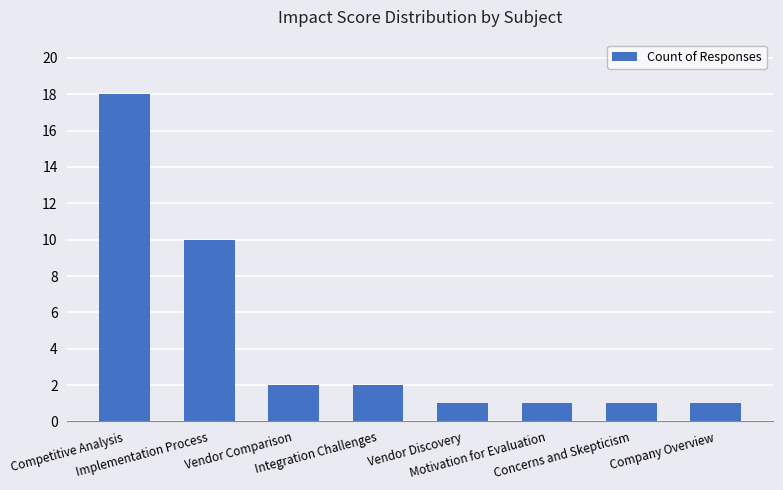

The chart shows a value of 2 at Vendor Comparison. True or false?

True